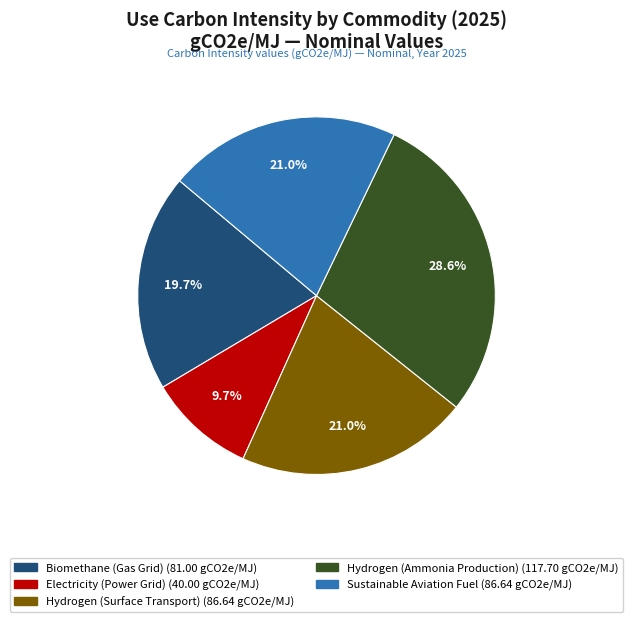

Does Hydrogen (Surface Transport) account for over 50% of the chart?

No